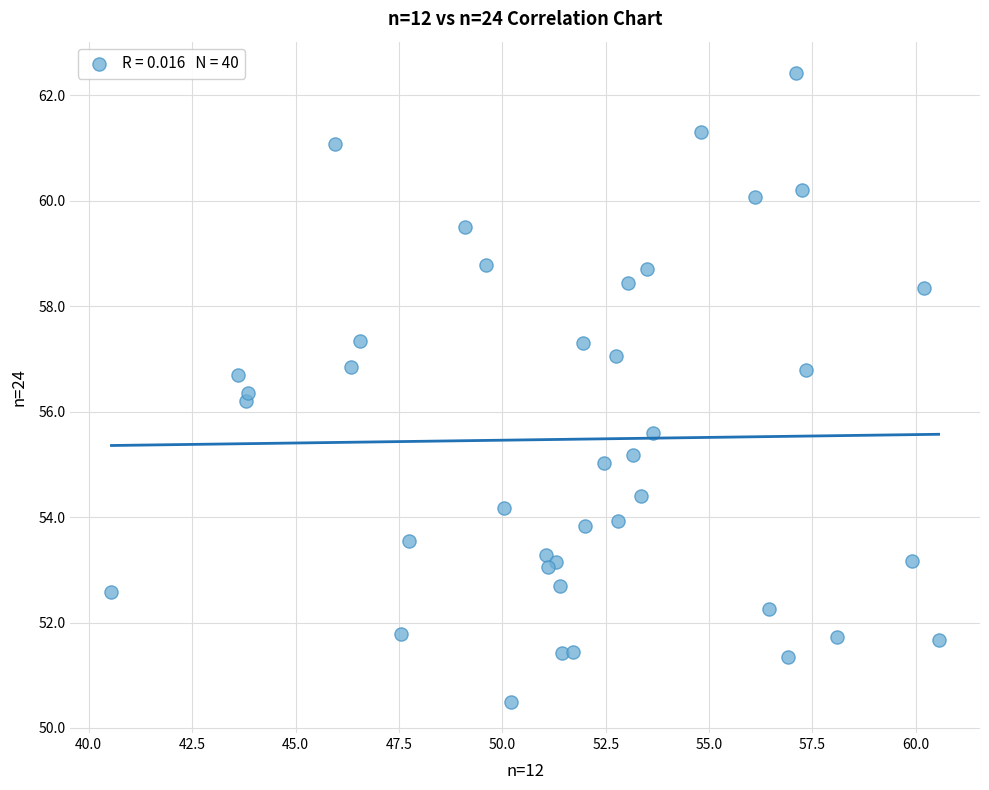

What Y value in the scatter plot is closest to 56?

56.2